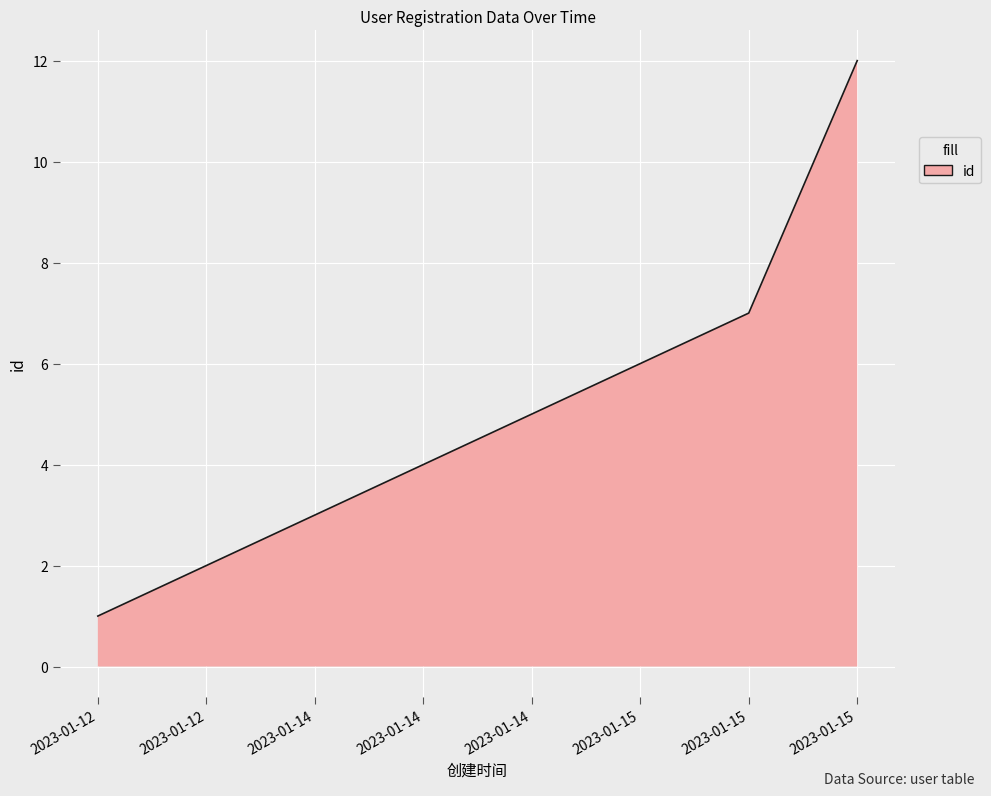

What is the minimum value shown in the chart?

1